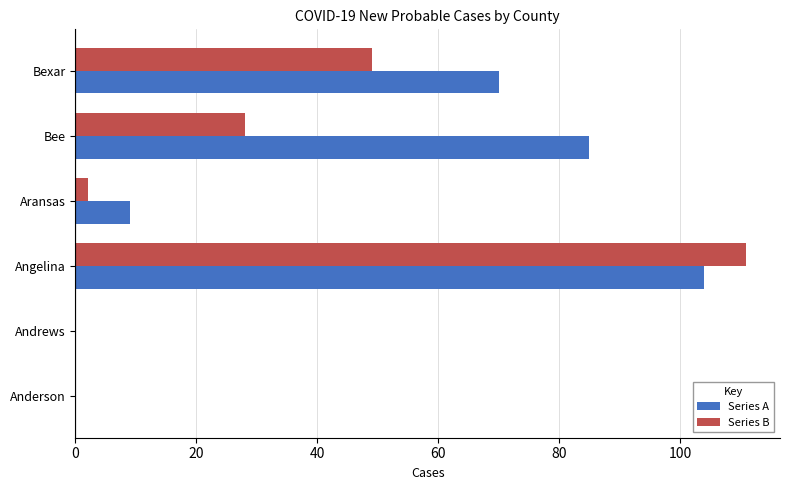

Count the number of data series in this chart.

2